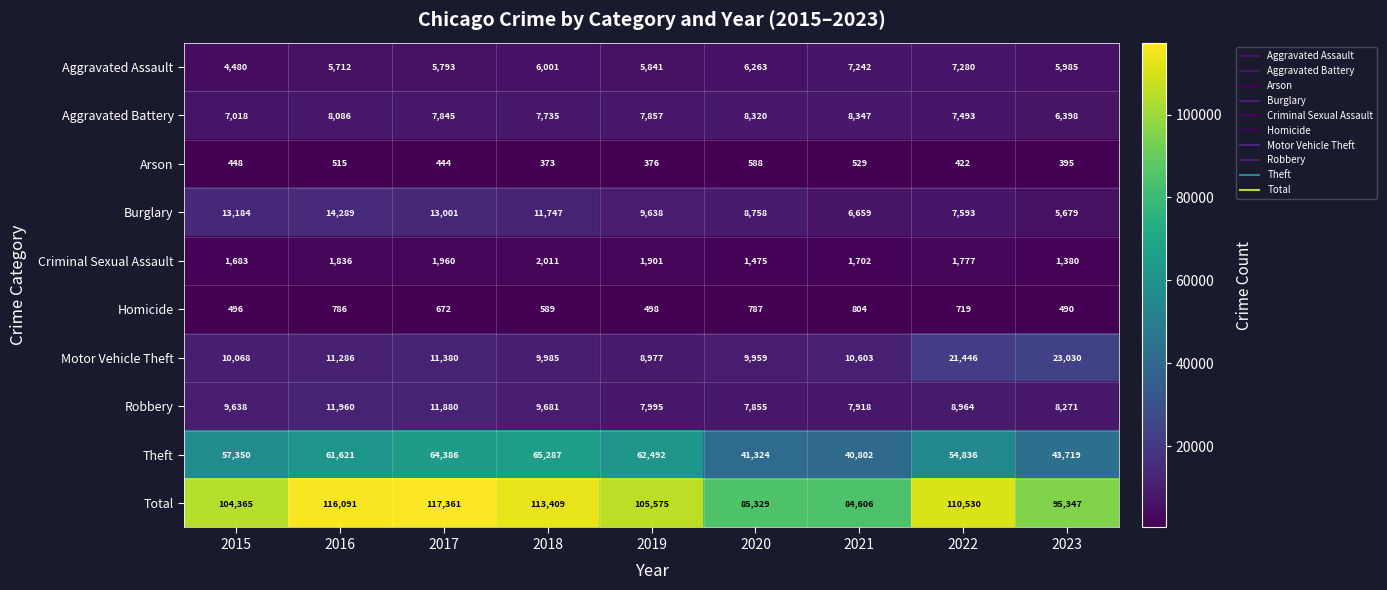

Count the number of data series in this chart.

10